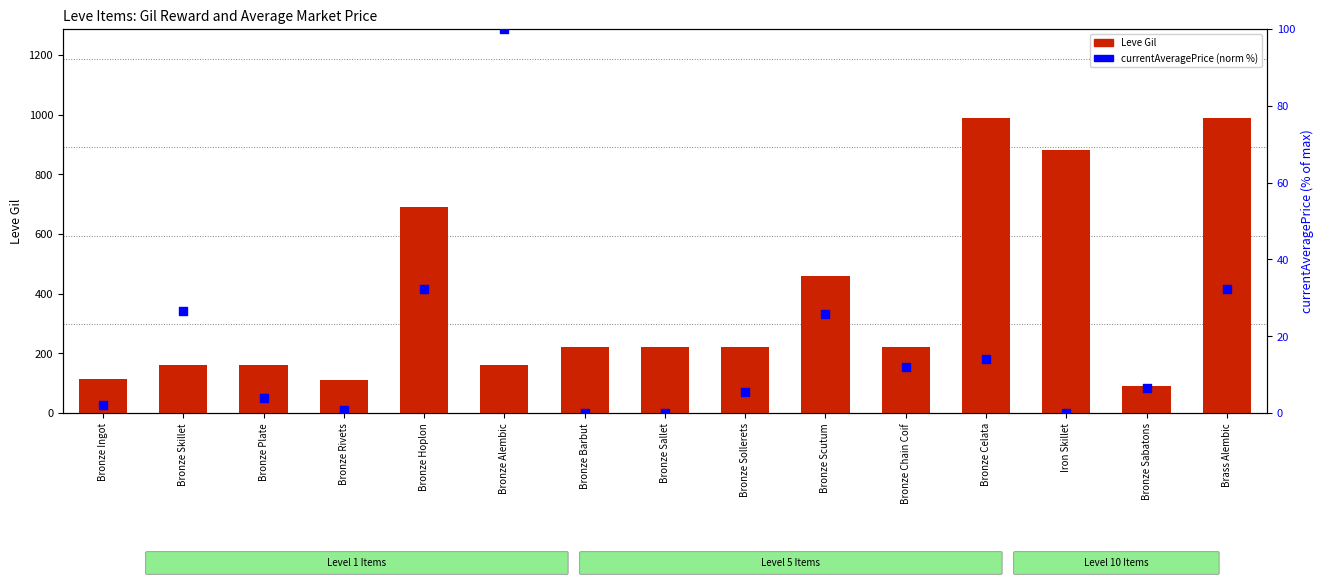

Is the value of currentAveragePrice (norm %) at Bronze Ingot greater than the value of Leve Gil at Bronze Sabatons?

No